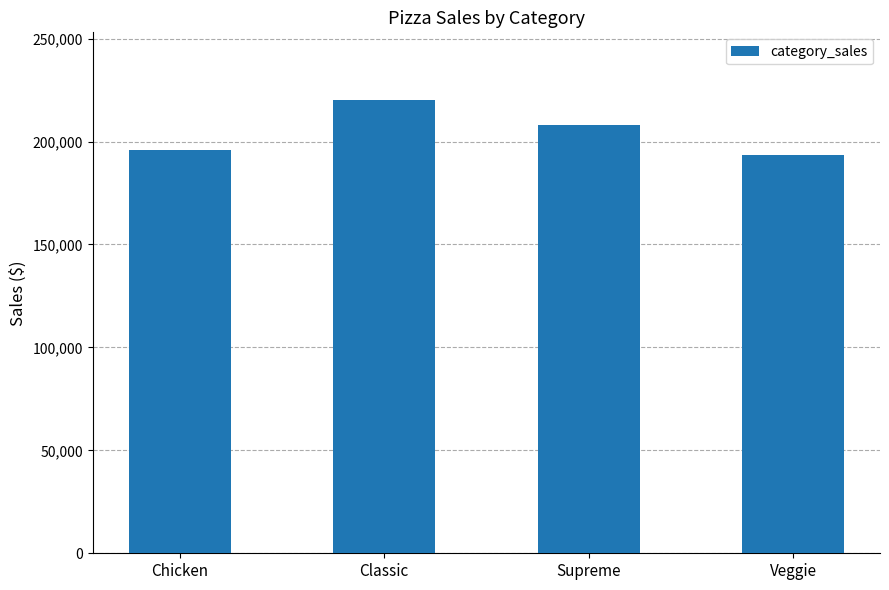

Rank the categories by value from highest to lowest.

Classic, Supreme, Chicken, Veggie